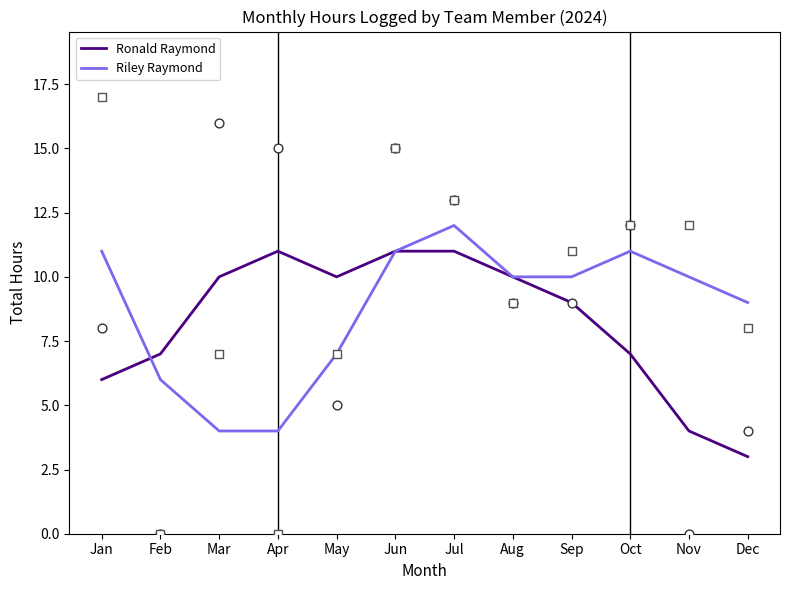

Which series contains the lowest Y value?

Ronald Raymond